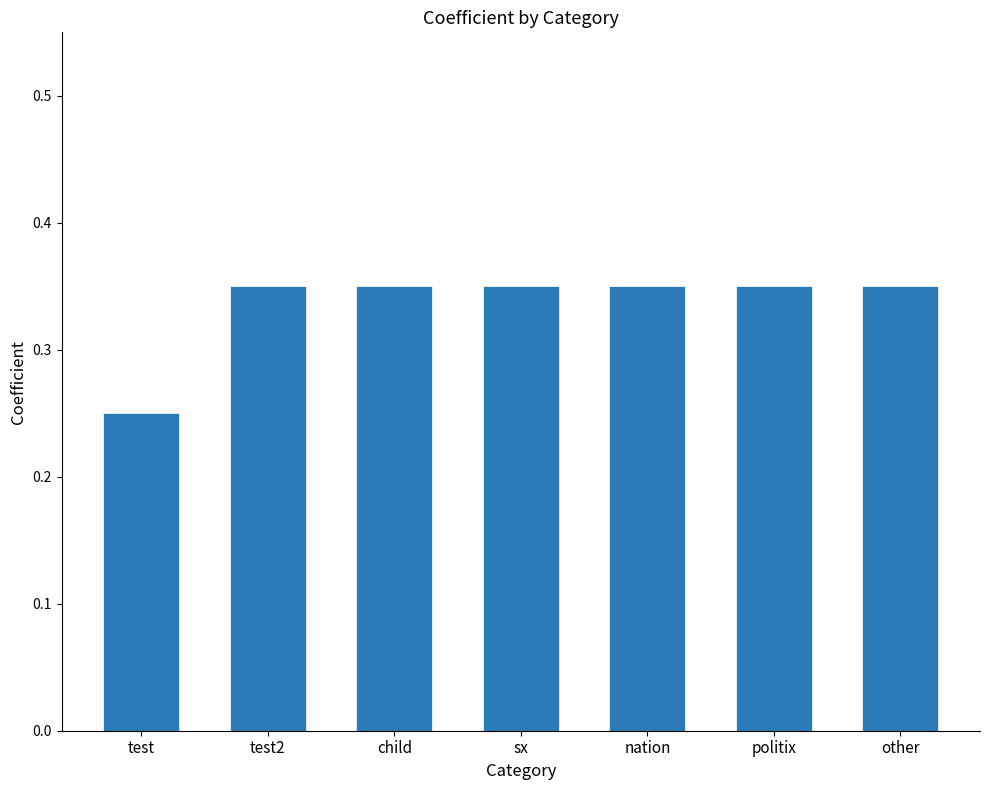

Which category has the lowest value across all series?

test